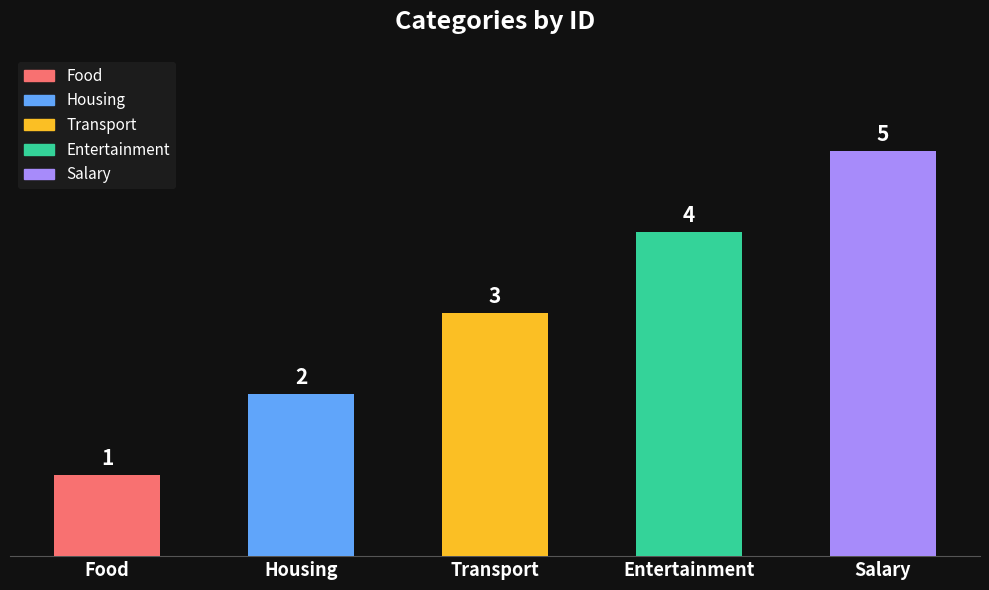

Approximately how many times larger is the value at Transport compared to Salary?

0.6